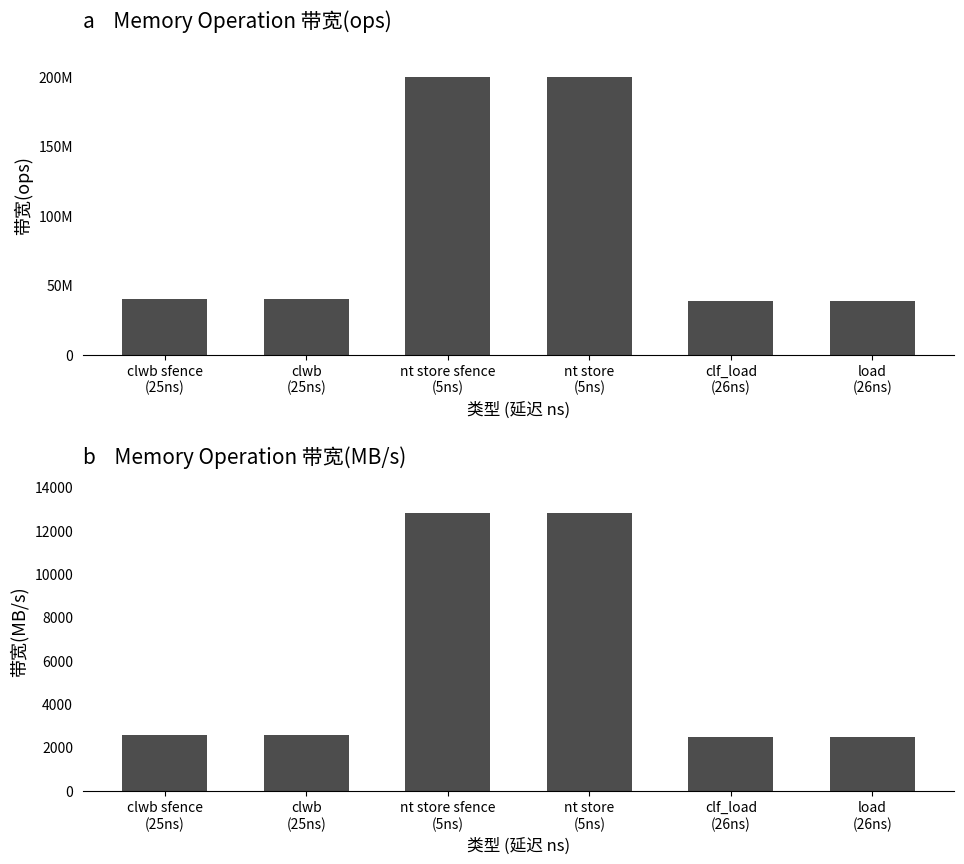

What position from the right is clwb
(25ns)?

5